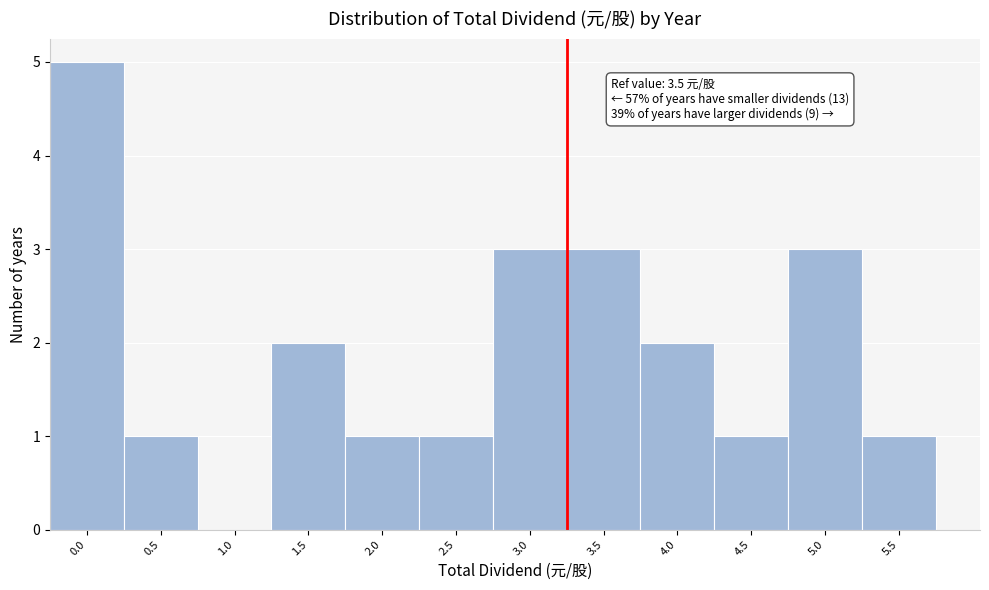

Reading left to right, what are all the values shown in this chart?

0.0=5	0.5=1	1.0=0	1.5=2	2.0=1	2.5=1	3.0=3	3.5=3	4.0=2	4.5=1	5.0=3	5.5=1